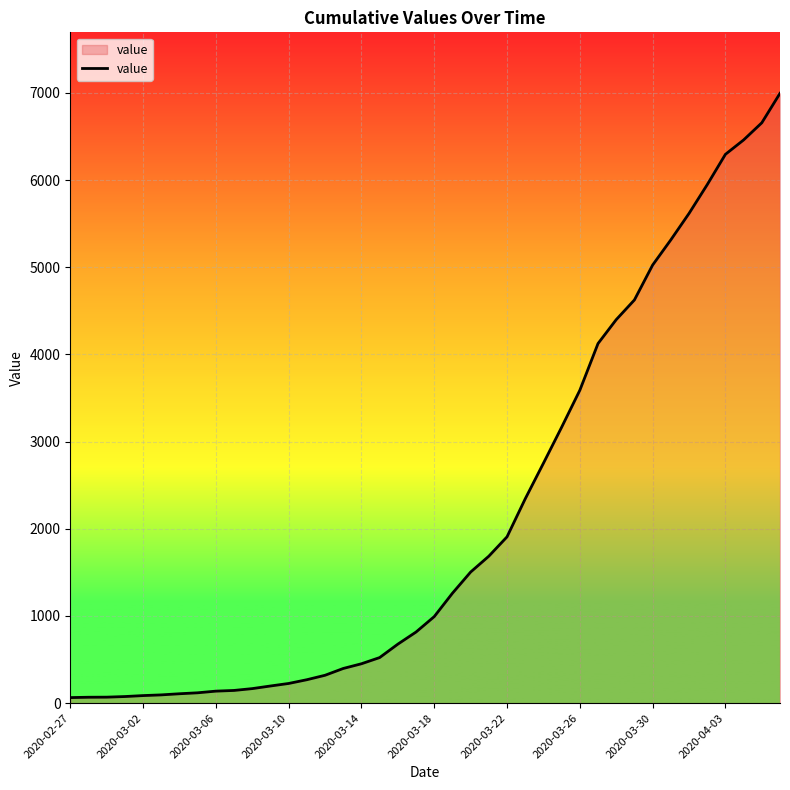

What is the greatest value displayed?

6995